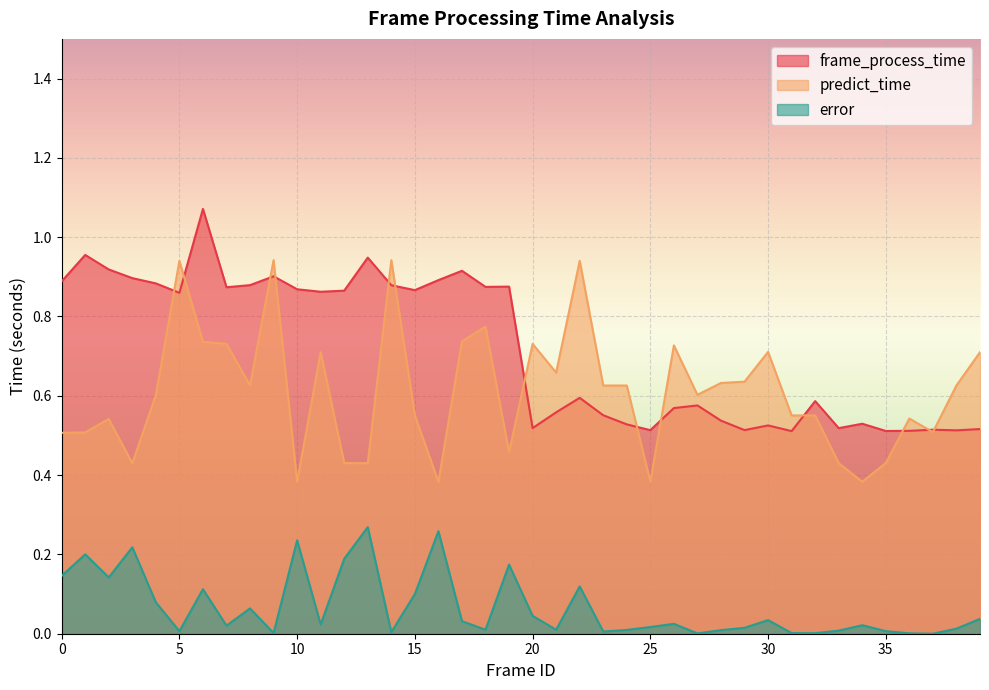

What is the highest value of the frame_process_time series?

1.1